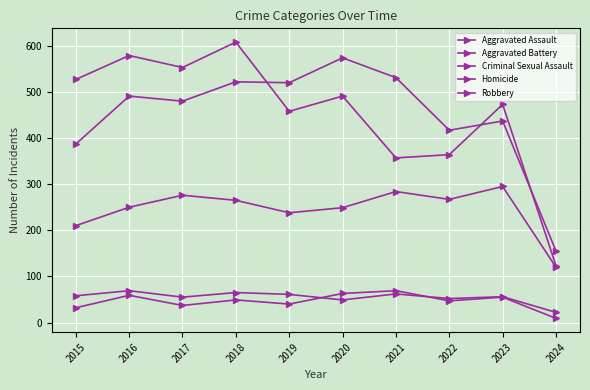

At 2024, list the series in order from largest to smallest.

Aggravated Battery, Robbery, Aggravated Assault, Criminal Sexual Assault, Homicide